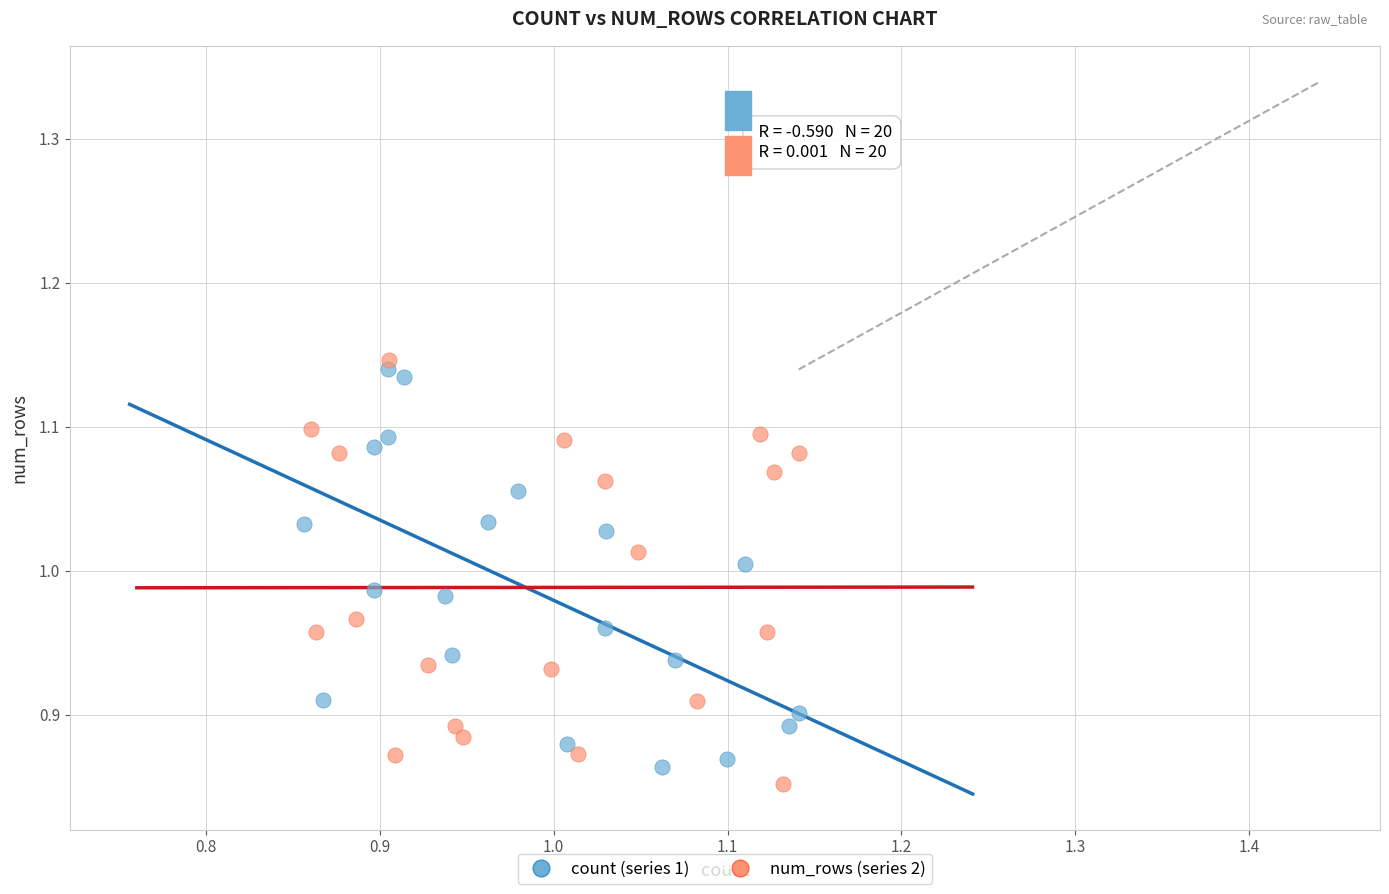

What are all the series names shown in the legend?

count (series 1), num_rows (series 2)